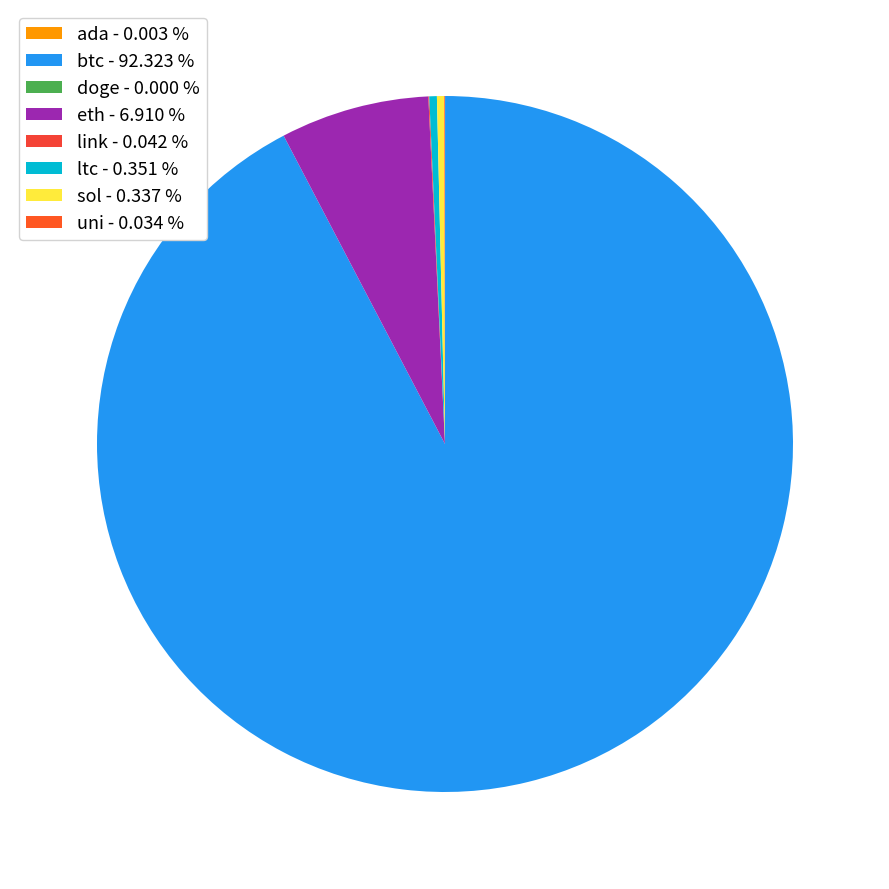

To the nearest percent, what percentage of the pie is eth?

7%